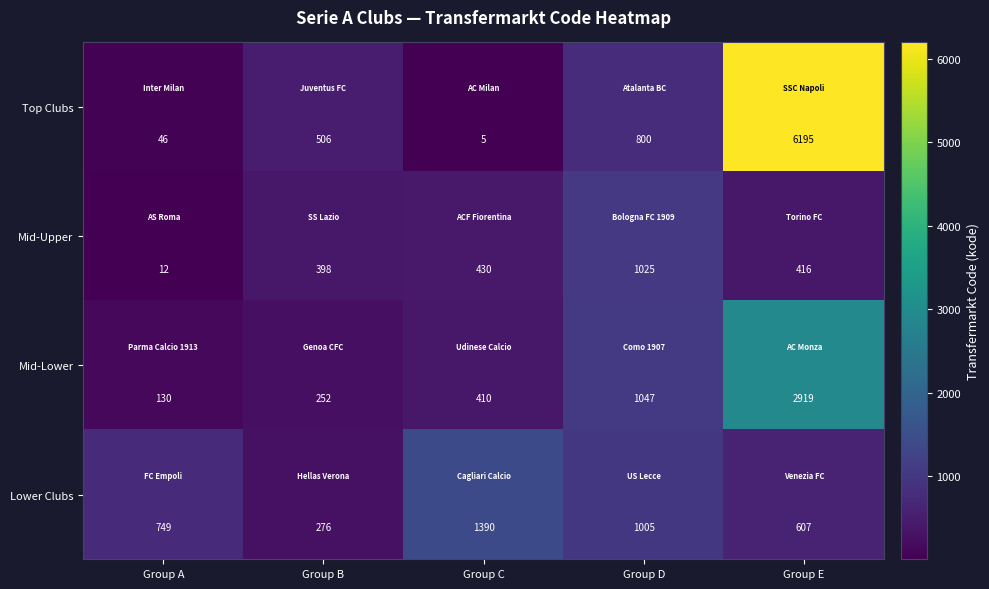

Is it true that Mid-Lower equals 410 at Group C?

True